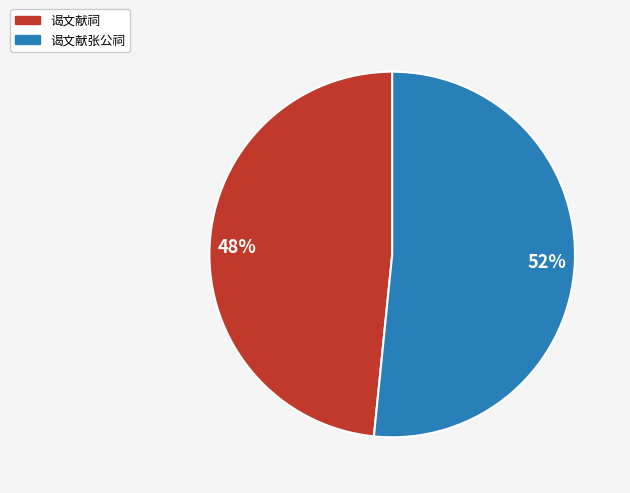

The 谒文献祠 slice represents 39% of the pie. True or false?

False